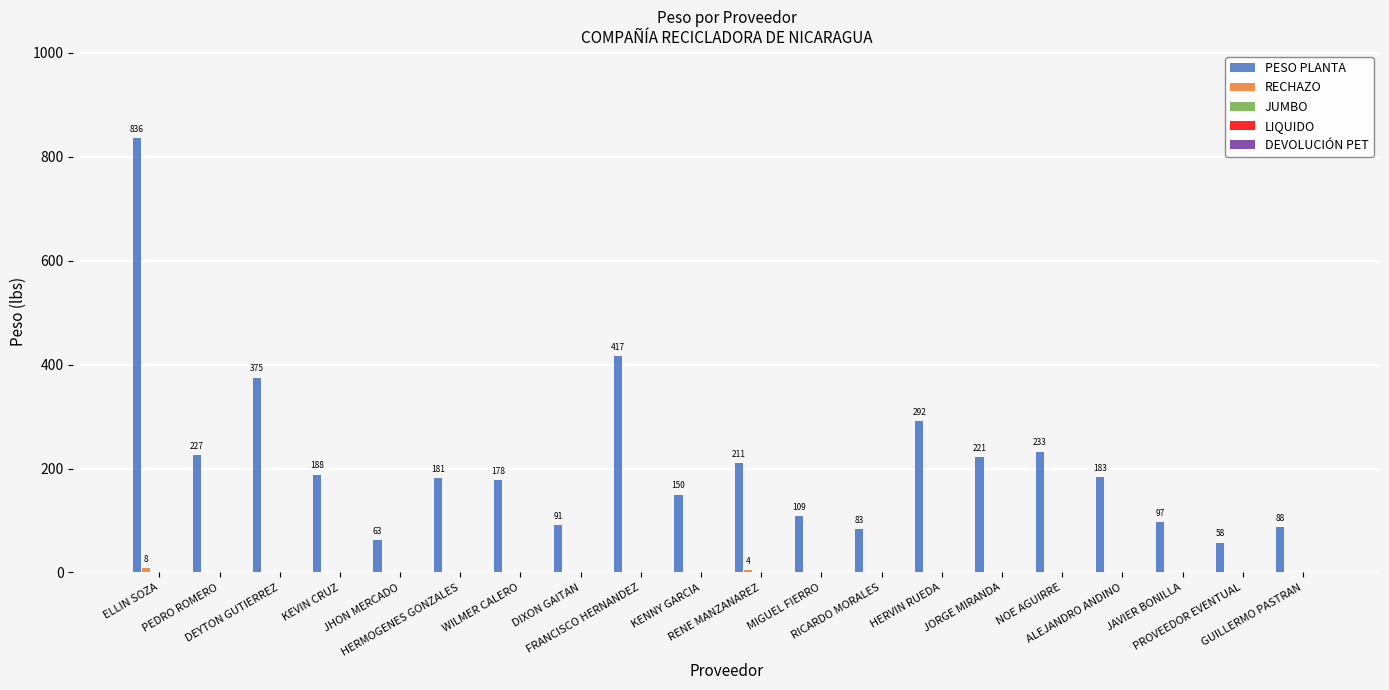

Are the bars grouped side by side (vs. stacked)?

Yes